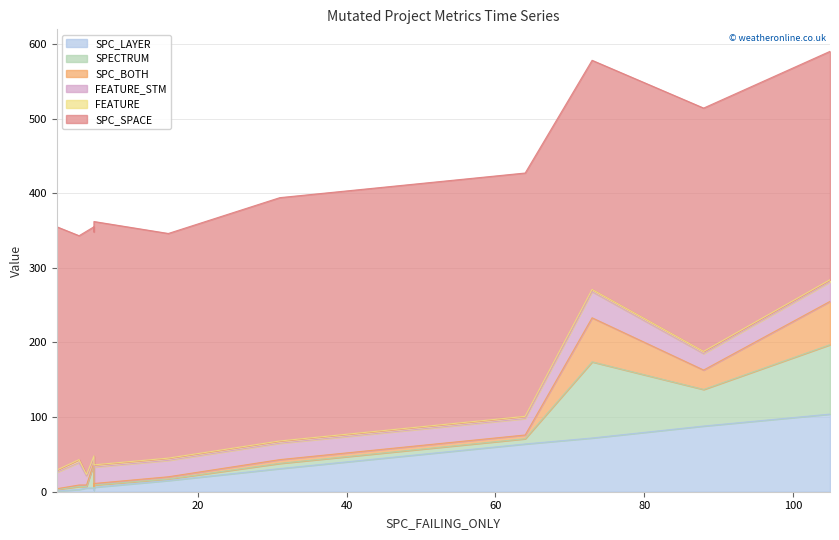

In SPC_SPACE, how many points are lower than both neighbors (excluding endpoints)?

3